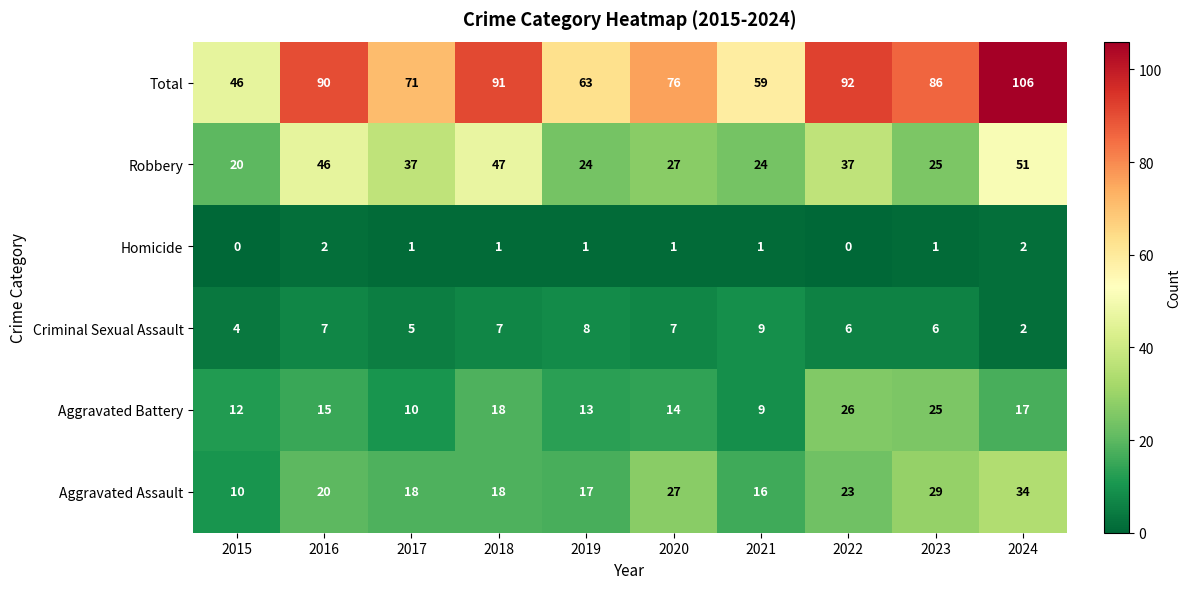

Which series changed the most between 2017 and 2018?

Total